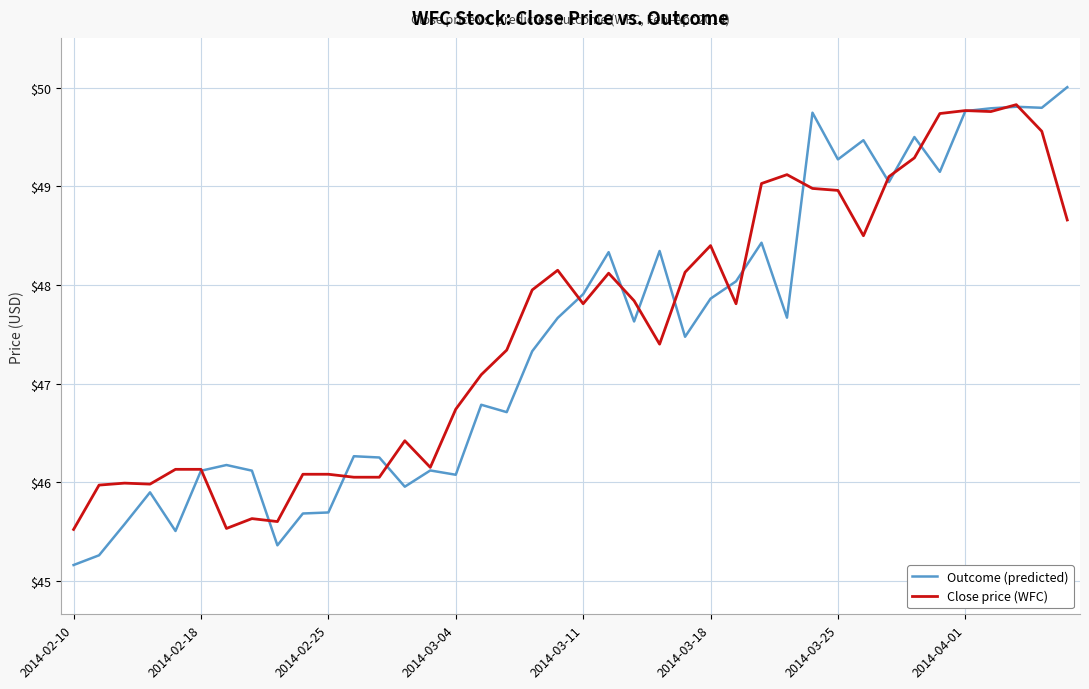

What is the average value of the Close price (WFC) series?

47.6